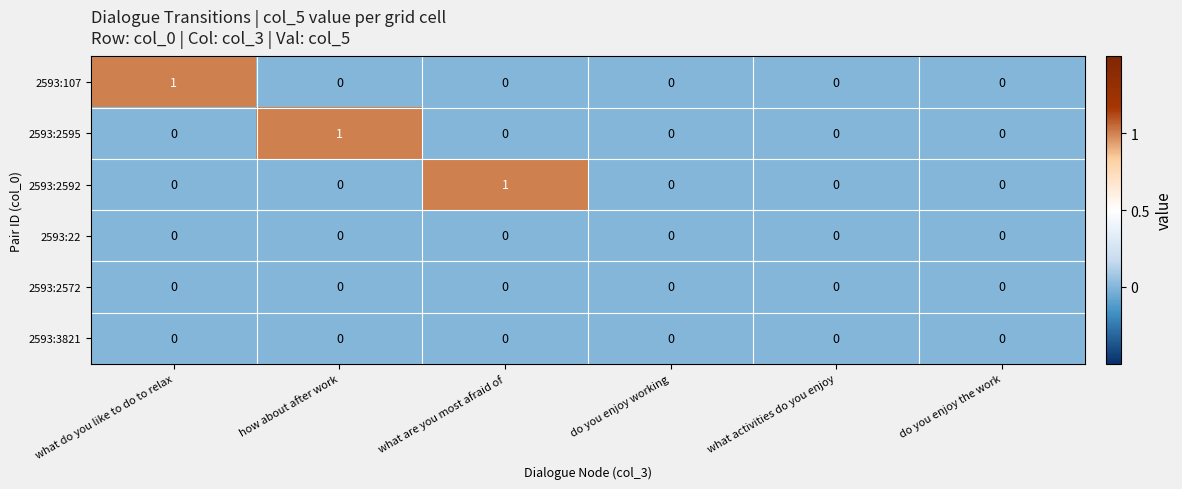

The value of 2593:22 at what do you like to do to relax is 0. True or false?

True